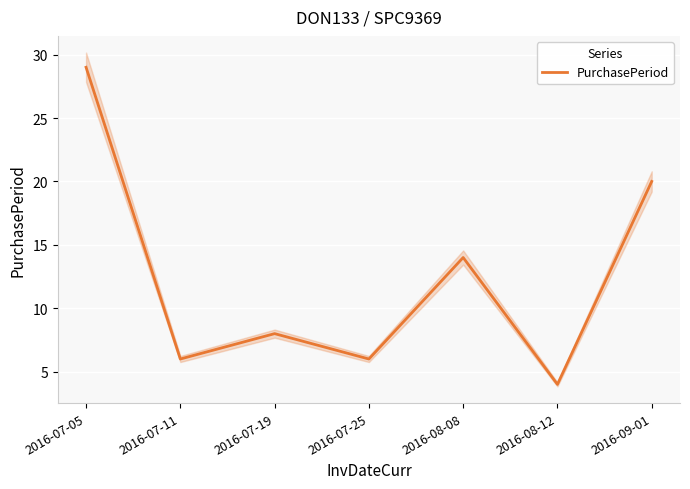

Where is the first local maximum?

2016-07-19